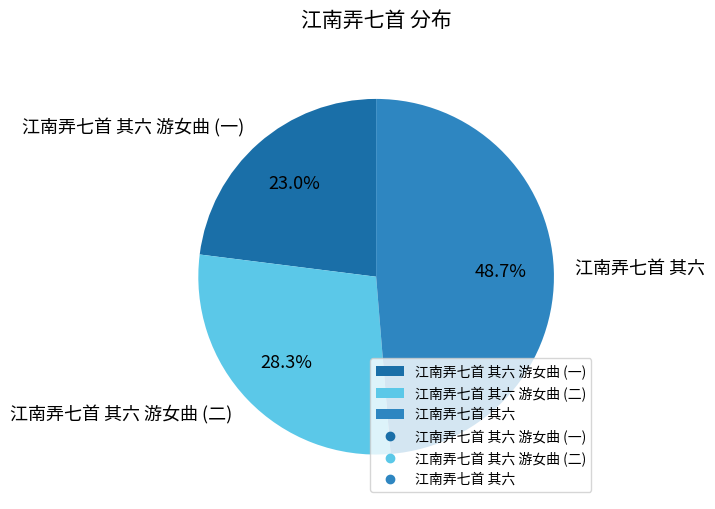

Which slice is the smallest?

江南弄七首 其六 游女曲 (一)